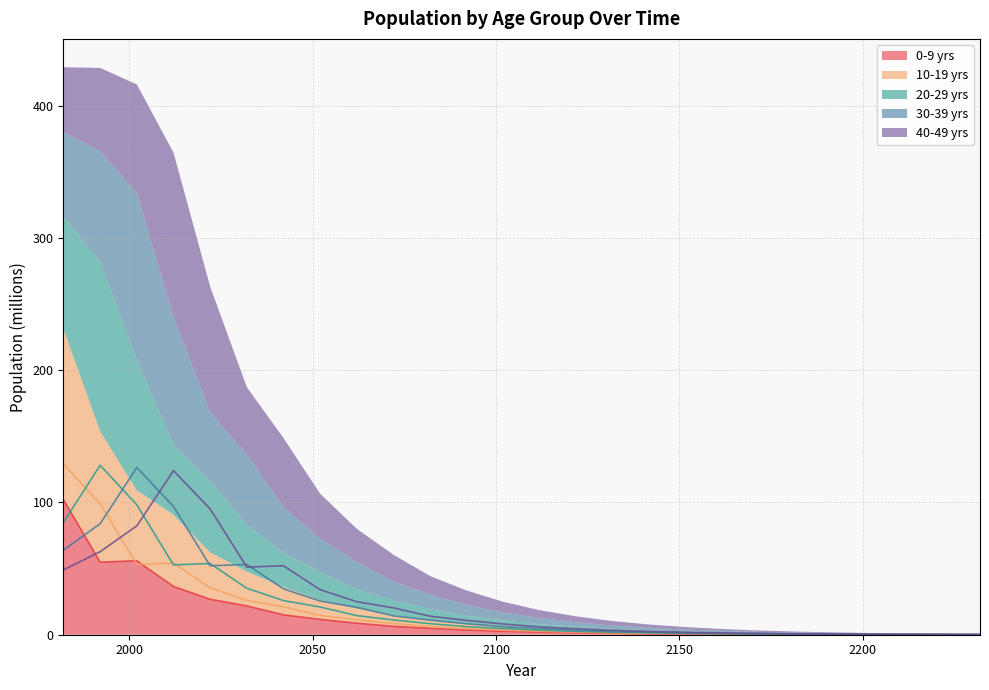

Reading right to left, transcribe all the data shown in this chart.

0-9 yrs: 0.1	0.1	0.1	0.1	0.2	0.2	0.3	0.5	0.6	0.8	1.1	1.5	2.0	2.6	3.6	4.8	6.3	8.7	11.6	15.0	21.8	26.8	36.5	55.9	54.8	102.0
10-19 yrs: 0.1	0.1	0.1	0.2	0.2	0.3	0.4	0.6	0.8	1.1	1.4	1.9	2.6	3.5	4.7	6.1	8.4	11.2	14.6	21.1	26.0	35.4	54.2	53.2	98.9	129.0
20-29 yrs: 0.1	0.1	0.2	0.2	0.3	0.4	0.6	0.8	1.1	1.4	1.9	2.5	3.4	4.6	6.1	8.4	11.2	14.5	21.0	25.8	35.2	53.8	52.8	98.2	128.1	85.0
30-39 yrs: 0.1	0.2	0.2	0.3	0.4	0.6	0.8	1.1	1.4	1.9	2.5	3.4	4.6	6.0	8.3	11.0	14.3	20.7	25.5	34.7	53.1	52.1	97.0	126.4	83.9	64.0
40-49 yrs: 0.2	0.2	0.3	0.4	0.6	0.8	1.0	1.4	1.9	2.5	3.3	4.5	5.9	8.1	10.8	14.0	20.3	25.0	34.0	52.1	51.1	95.1	124.0	82.3	62.8	49.0